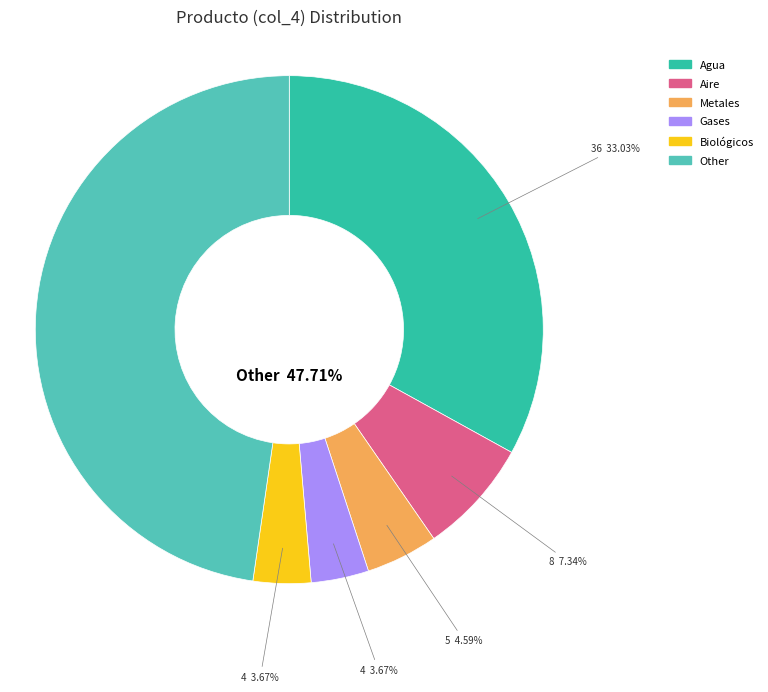

Which slice is the smallest?

Gases